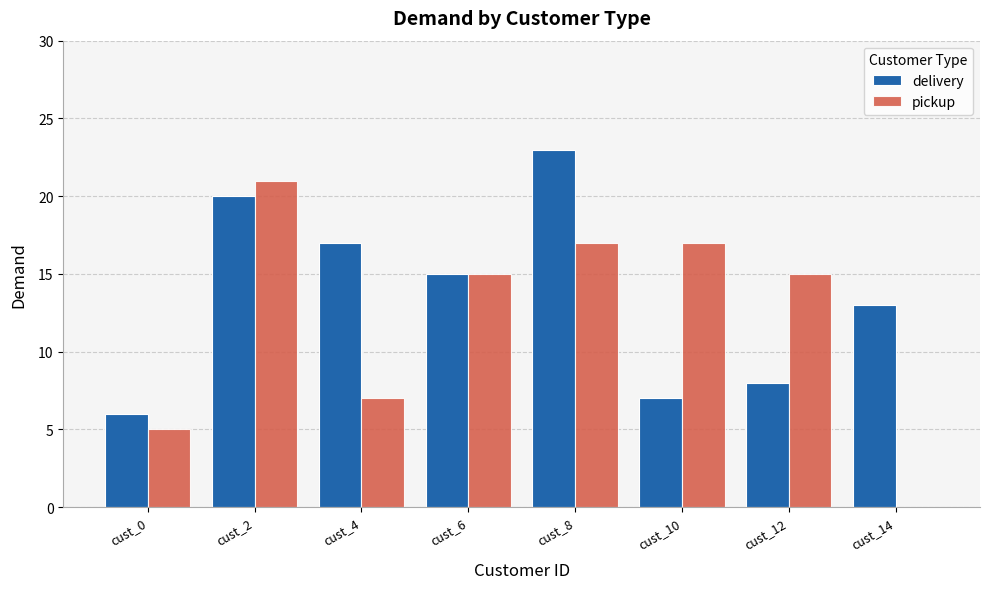

How many distinct data groups are displayed?

2